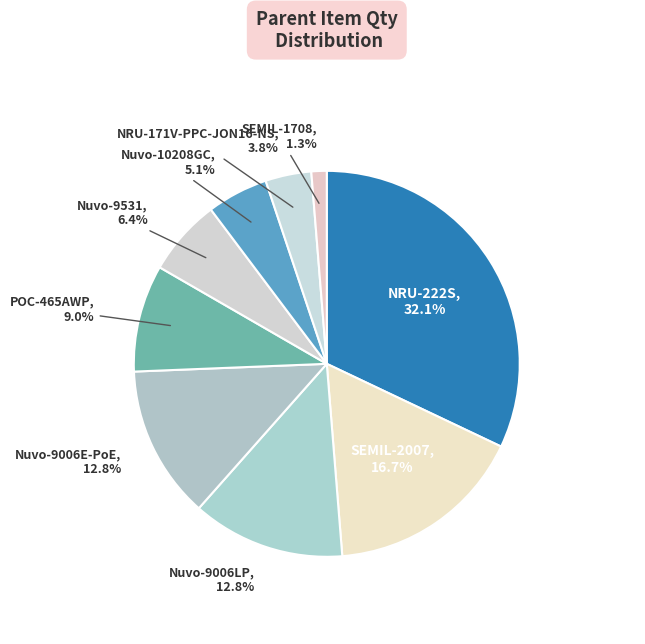

What is the total percentage of NRU-171V-PPC-JON16-NS and SEMIL-1708?

5.1%